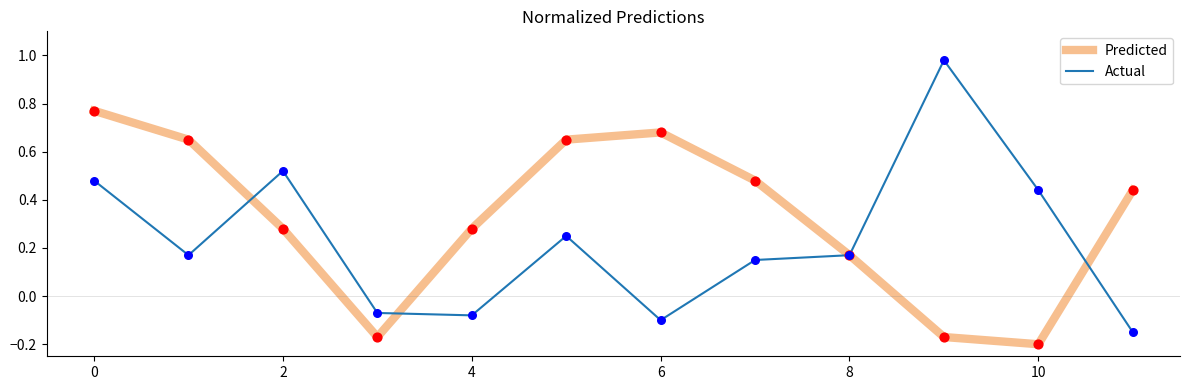

Which series has the widest spread of values?

Actual